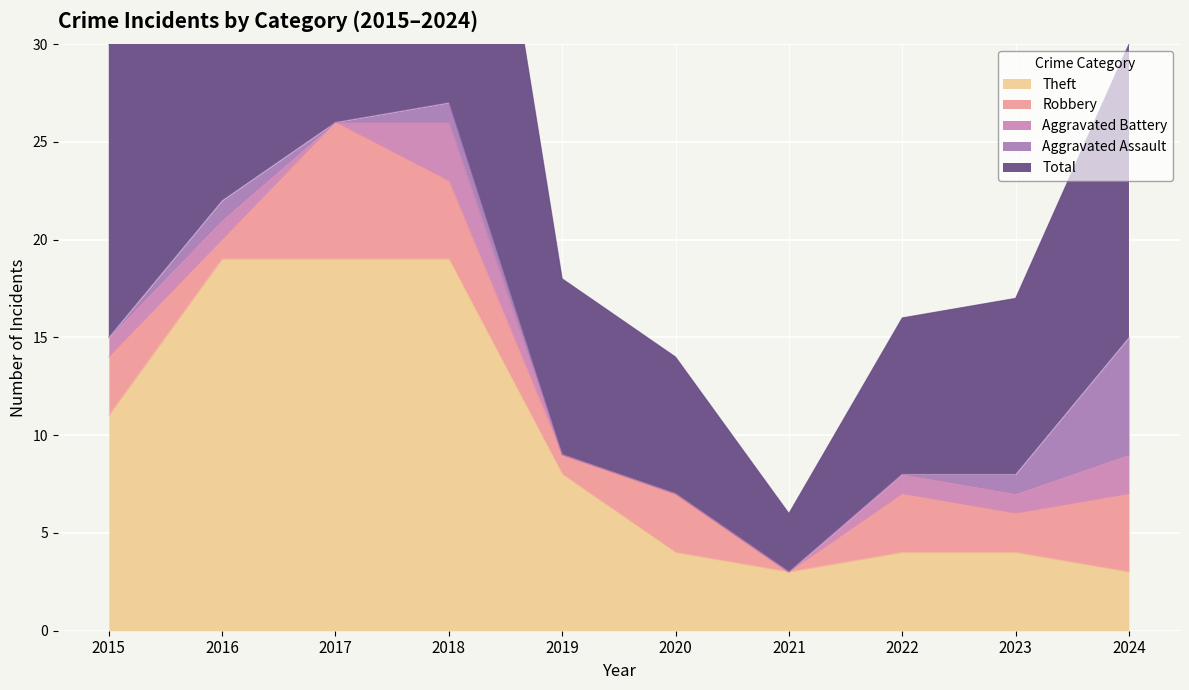

Which series has the largest total across all categories?

Total